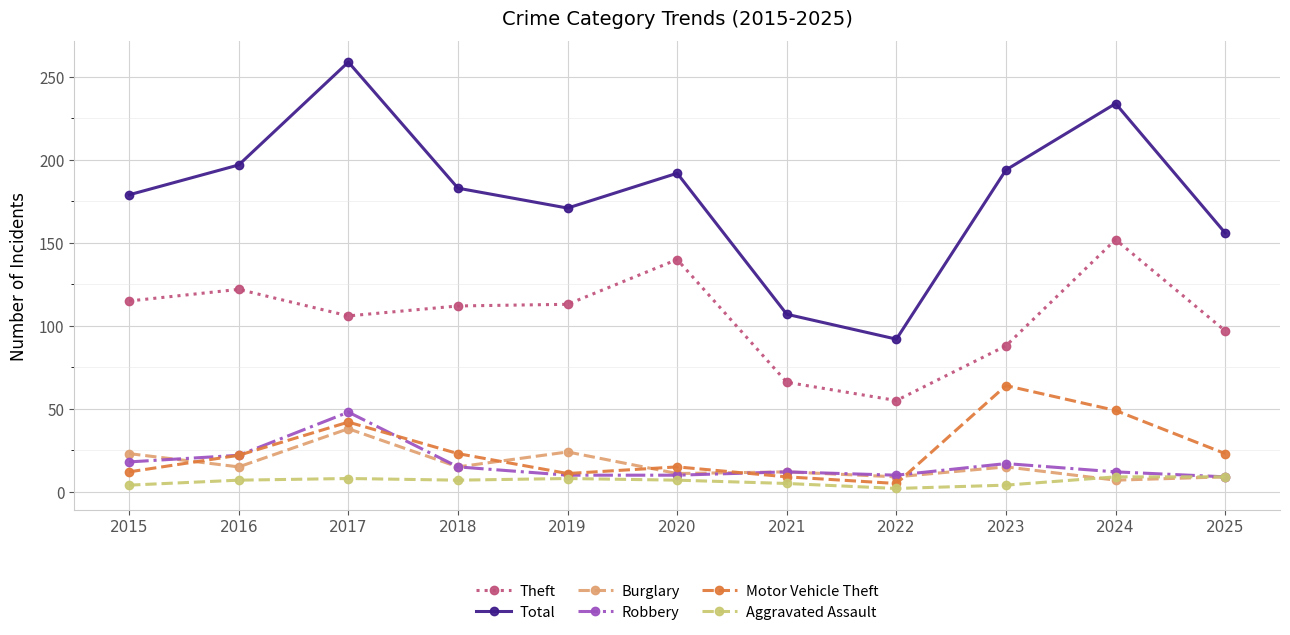

The value of Burglary at 2016 is 5. True or false?

False